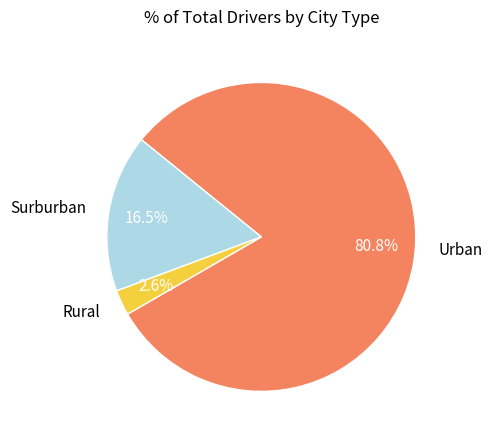

Which has a higher value, Rural or Urban?

Urban